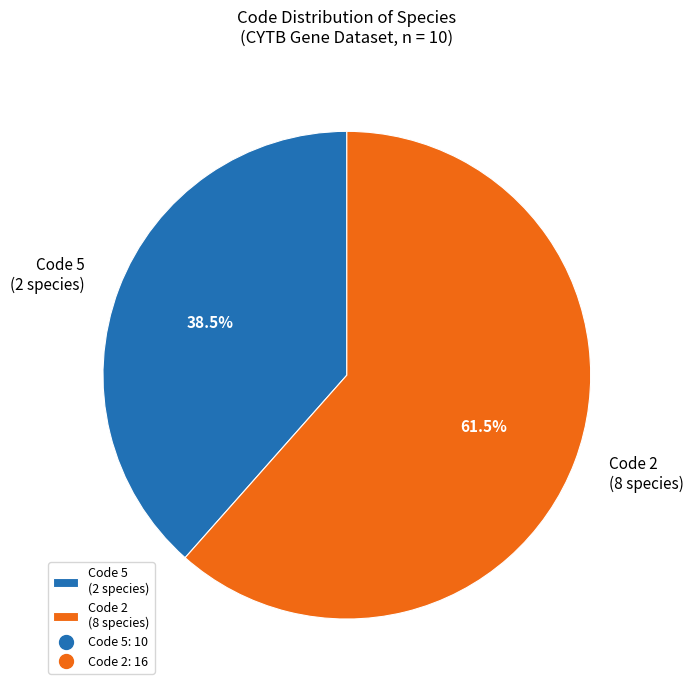

Rank the categories by value from lowest to highest.

Code 5 (2 species), Code 2 (8 species)